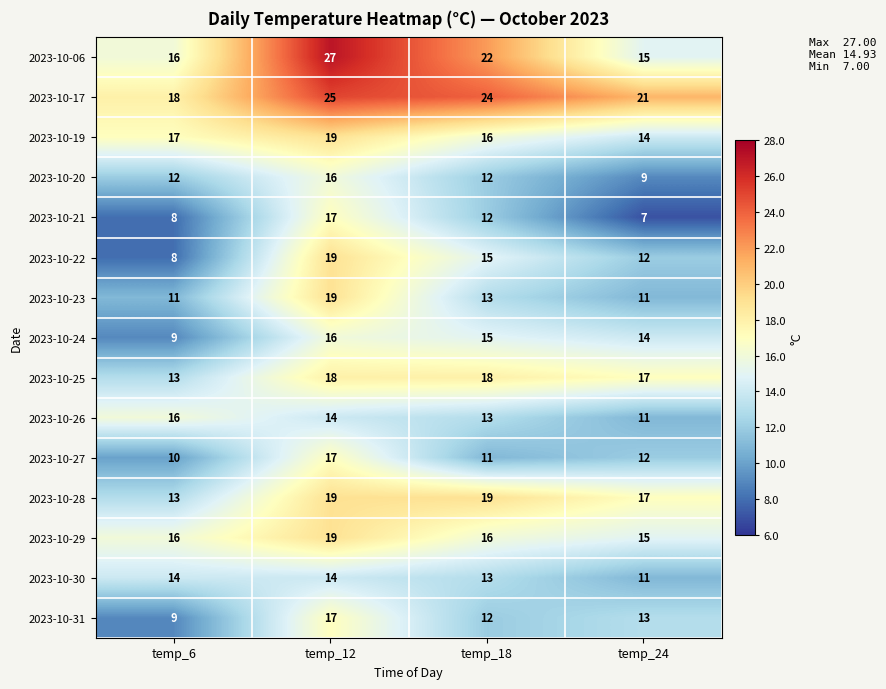

Rank the categories by 2023-10-17 value from lowest to highest.

temp_6, temp_24, temp_18, temp_12